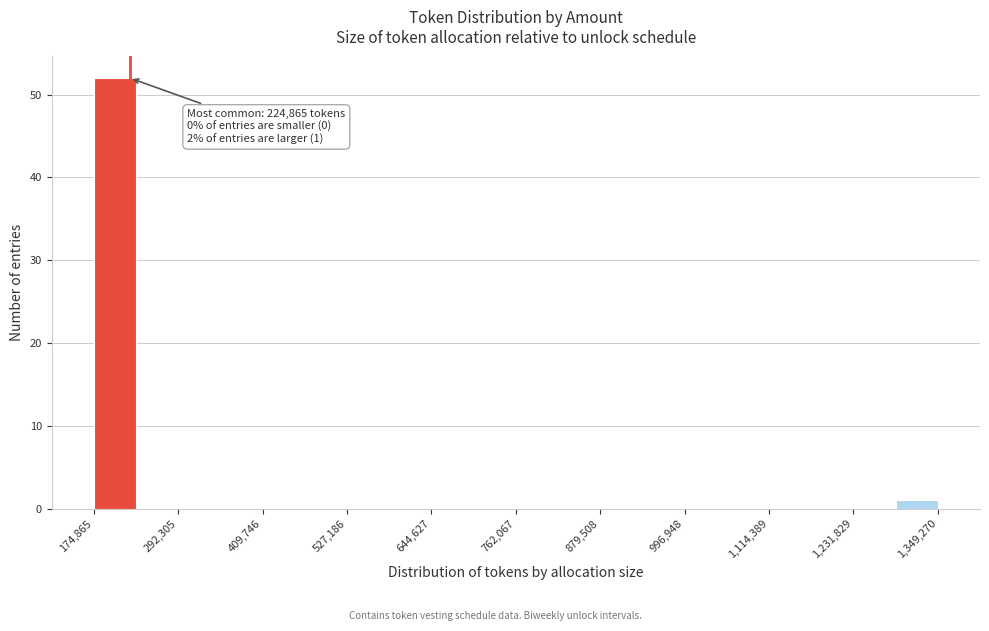

Read against the x-axis, roughly where is the centre of the tallest bar?

200000